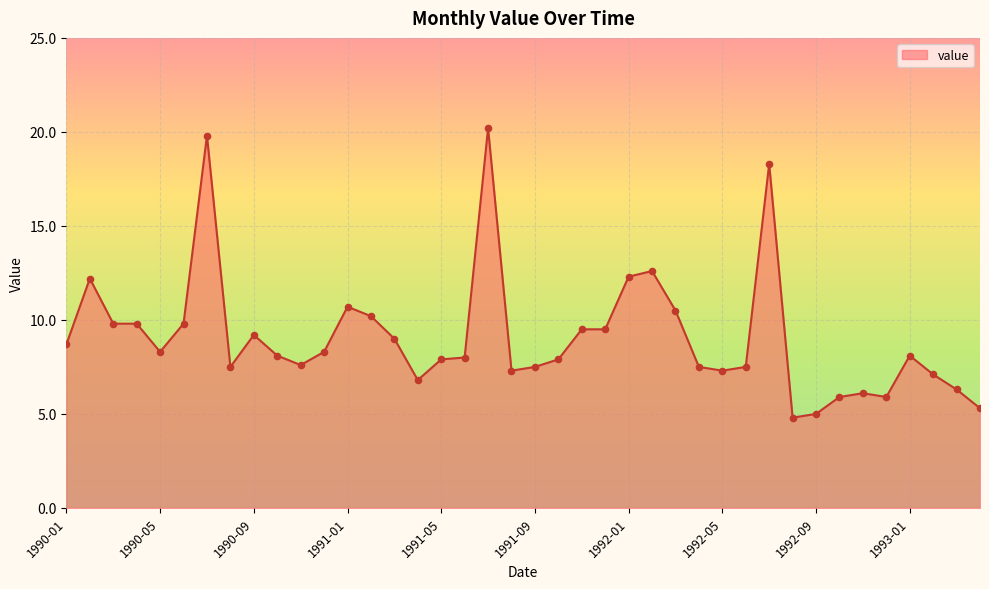

What is the maximum value shown in the chart?

20.2